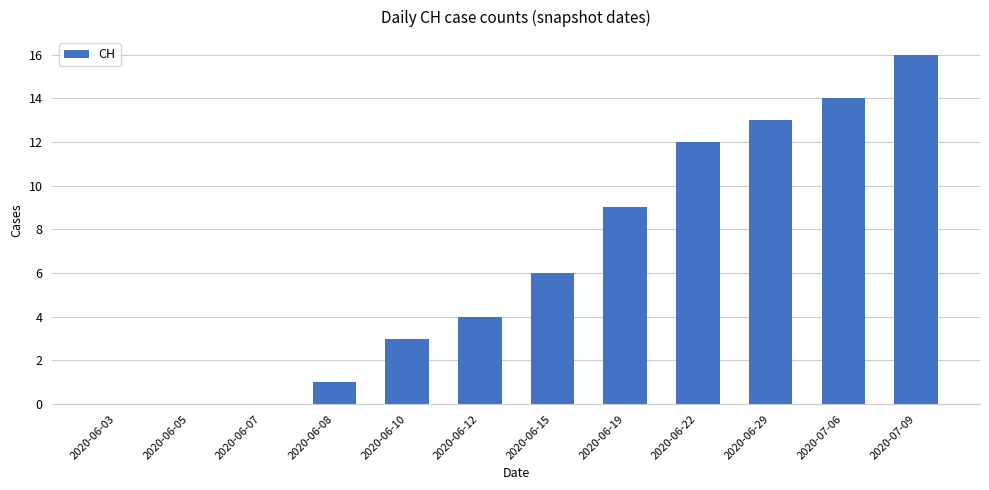

What is the sum of all values?

78